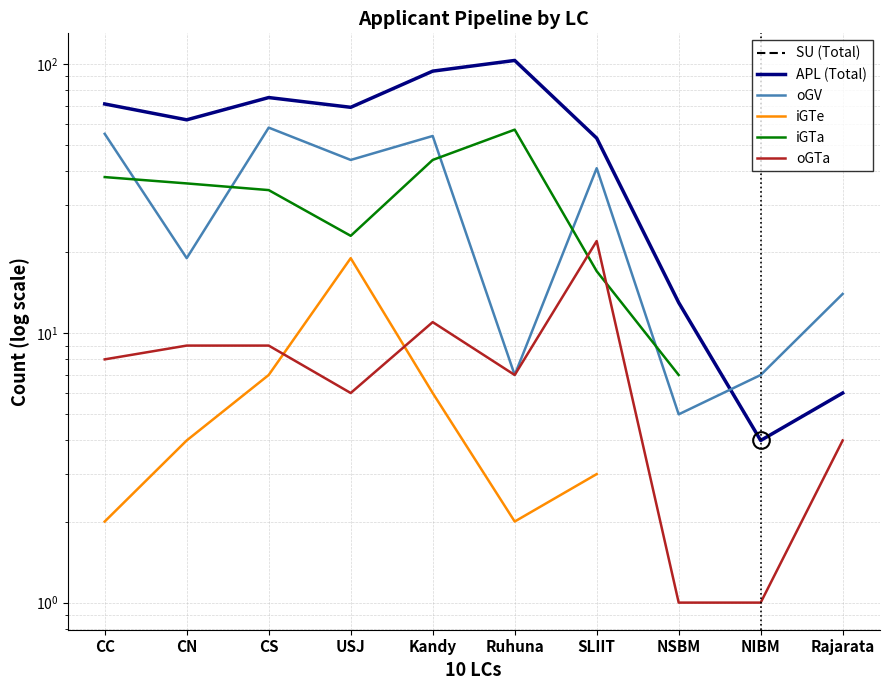

At which category does oGTa reach its first local peak?

Kandy